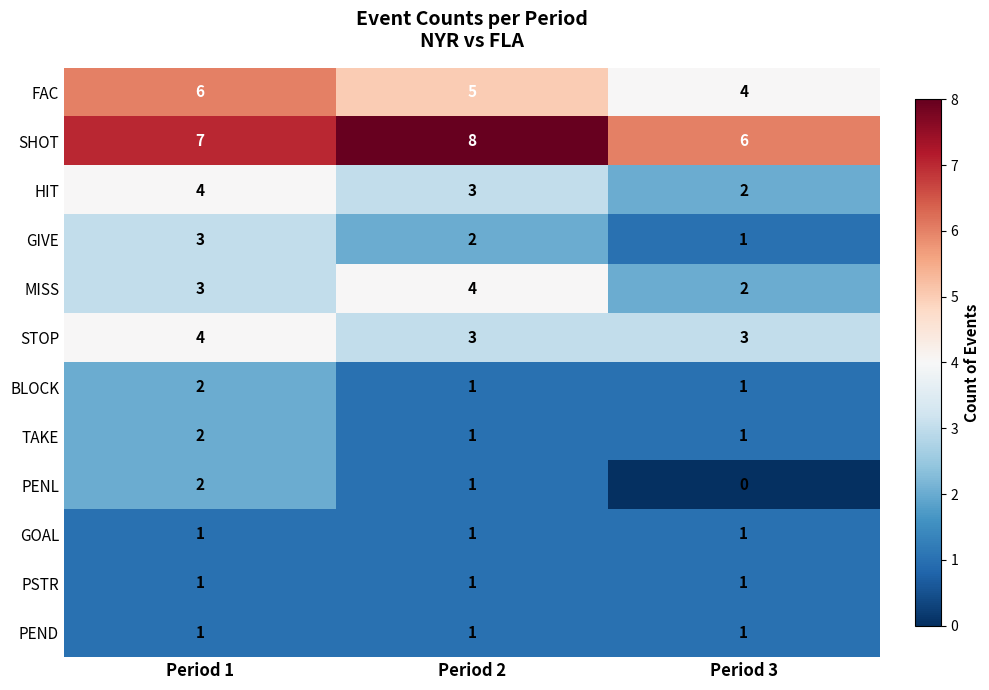

What is the difference between the highest and lowest values at Period 2?

7